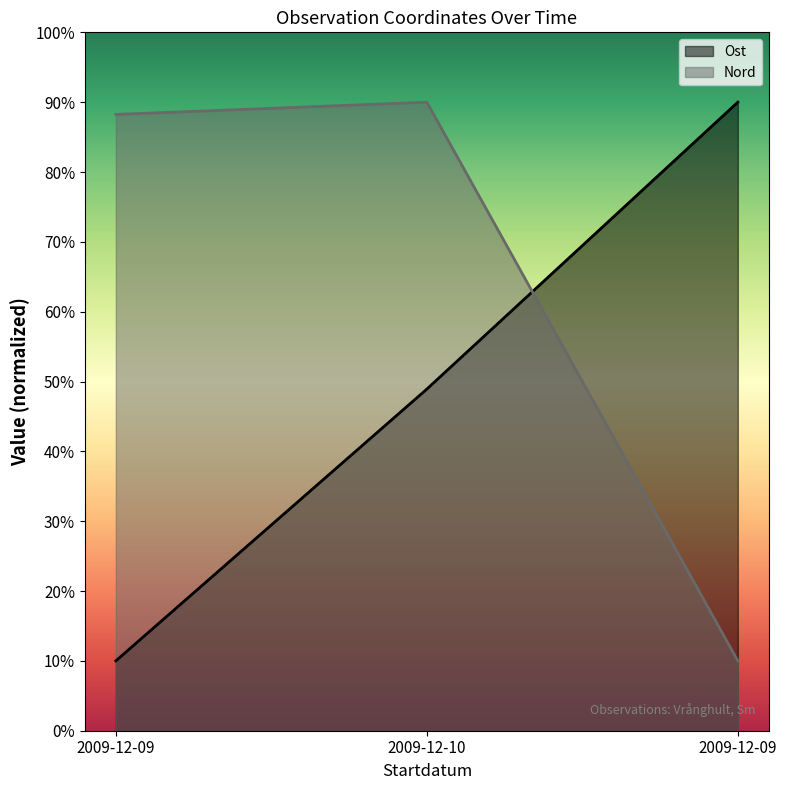

True or false: Nord has a value of 10.0 at 2009-12-09.

True